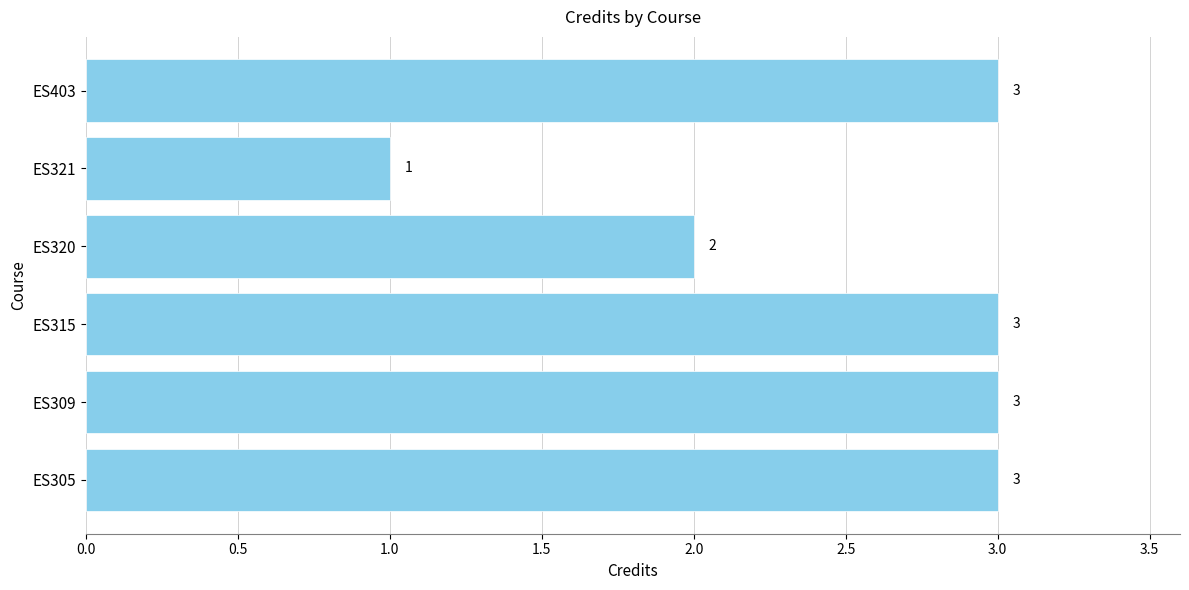

At which category does the chart reach its minimum across all series?

ES321